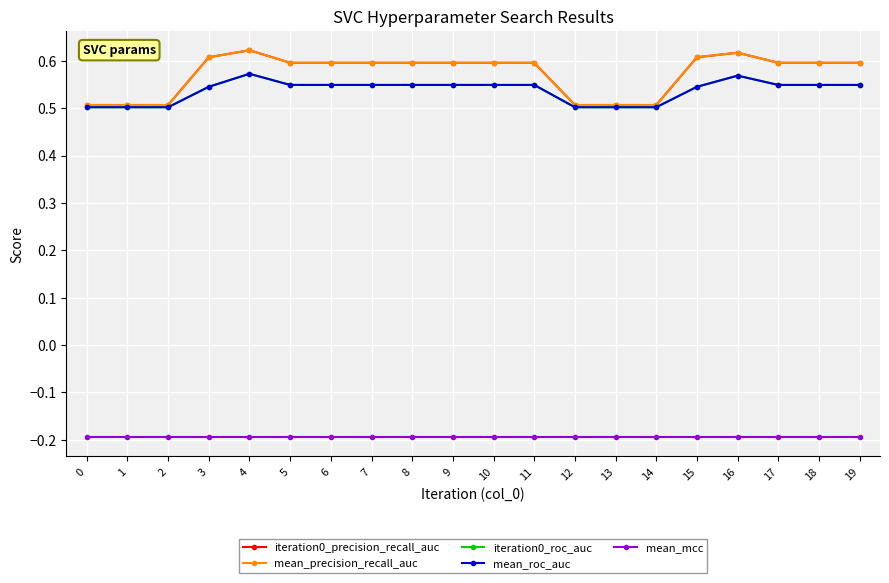

Which series has the widest spread of values?

iteration0_precision_recall_auc